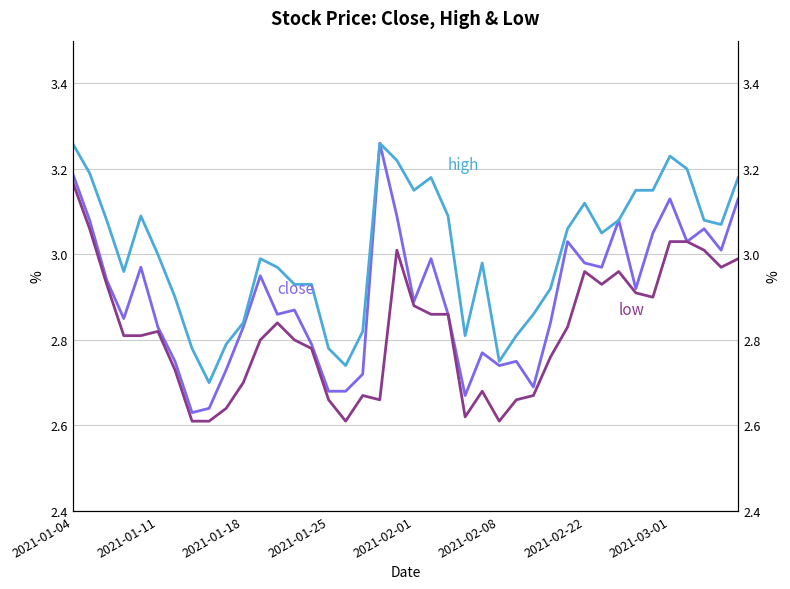

What is the total value across all series at 2021-02-08?

8.1